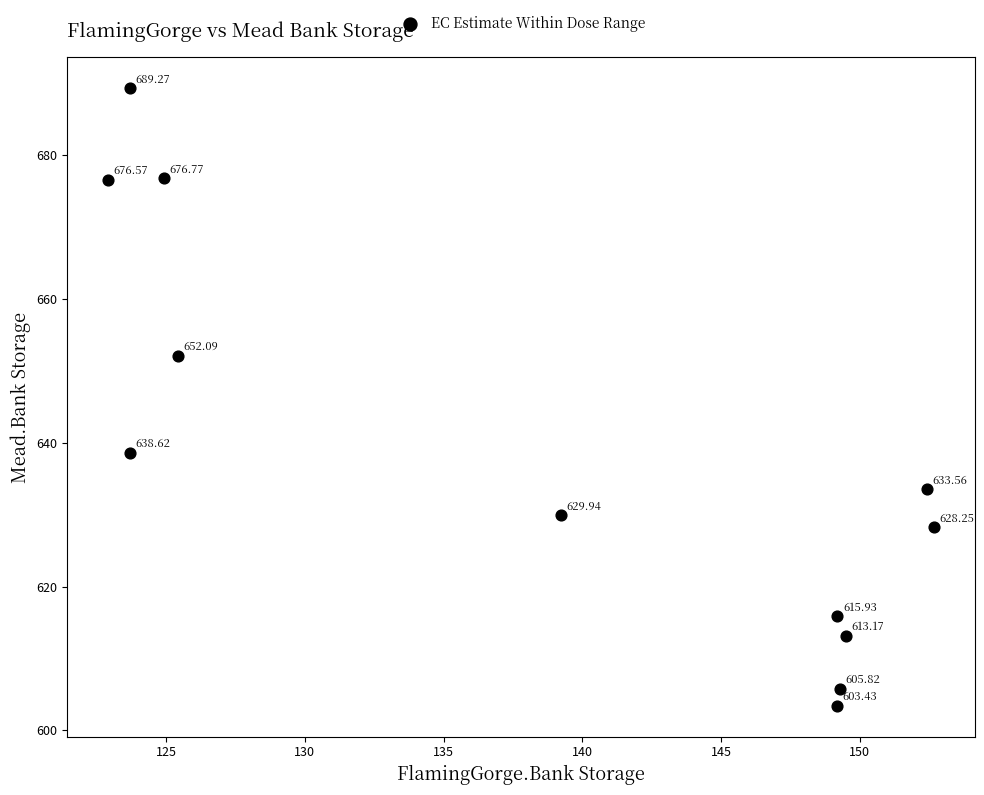

What is the average X value?

138.5